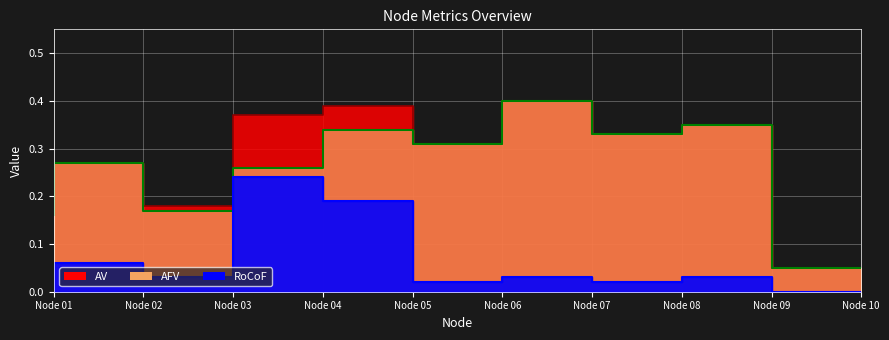

True or false: AFV and RoCoF intersect in this chart.

False